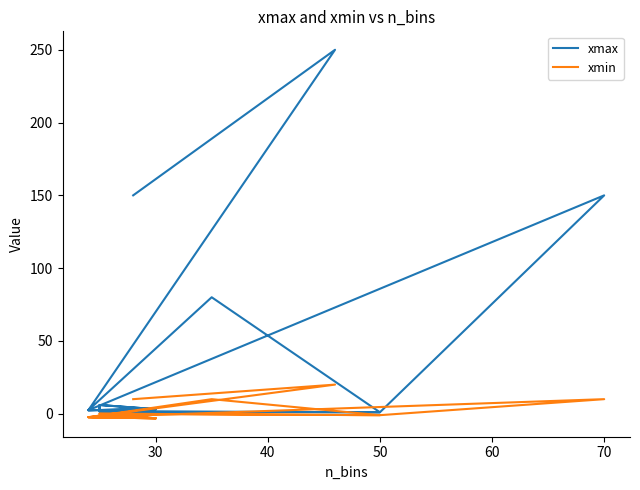

How many data points in xmax are less than 3?

9